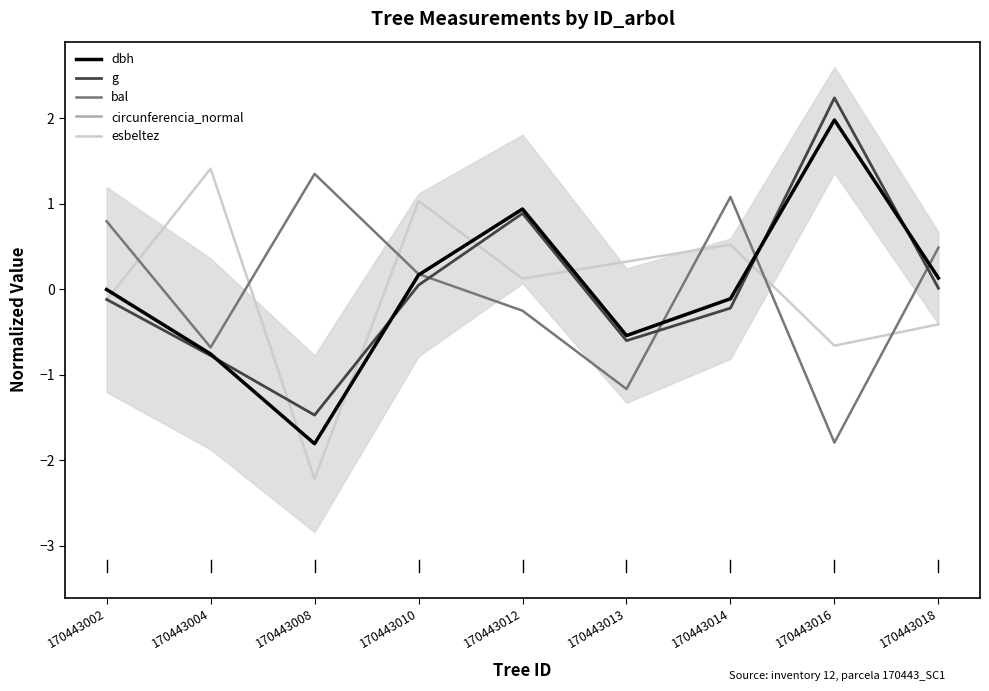

Which category has the highest value across all series?

170443016